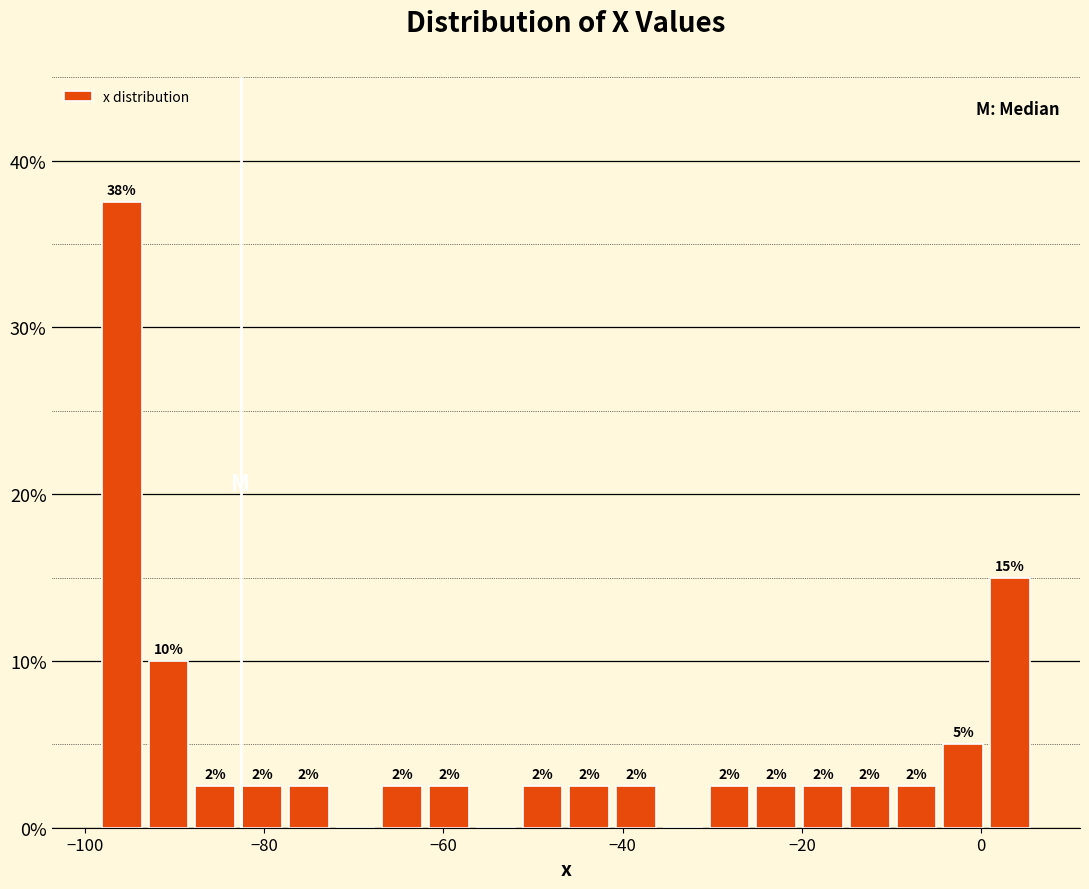

Read against the x-axis, roughly where is the centre of the tallest bar?

-96